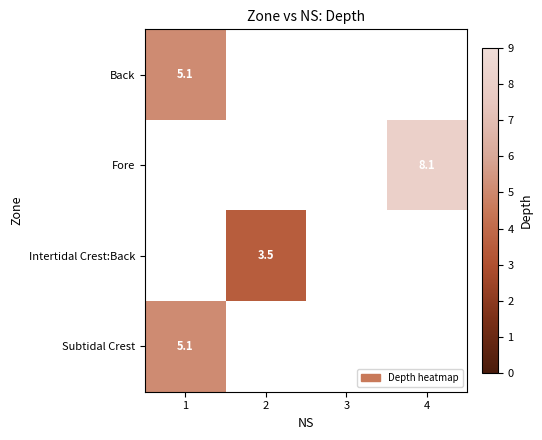

The Back series shows 5.1 at 1. True or false?

True